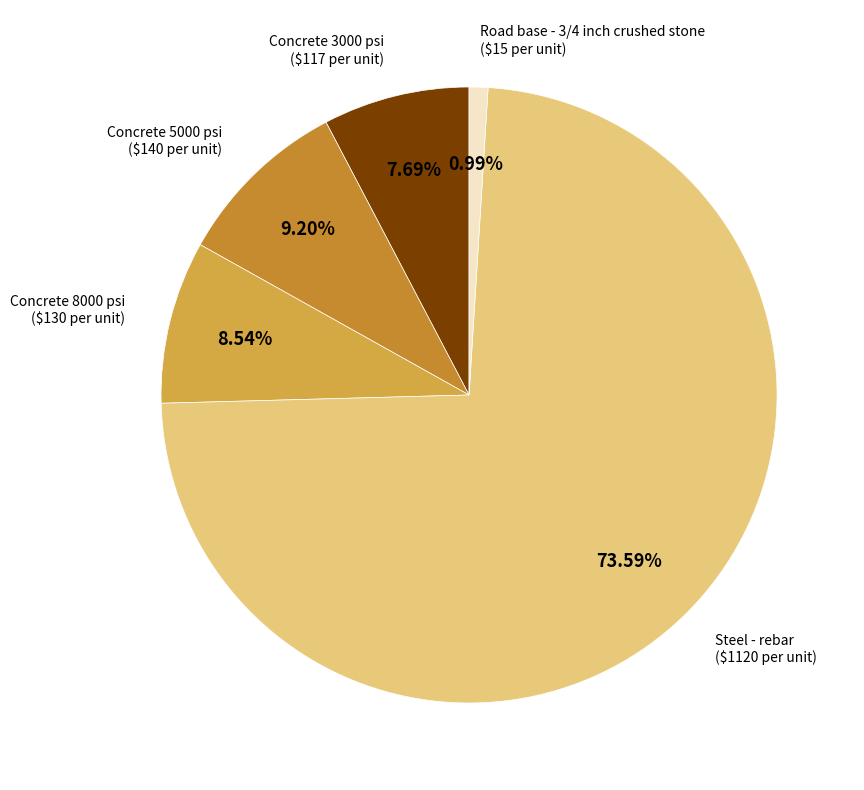

What is the largest slice in the pie chart?

Steel - rebar